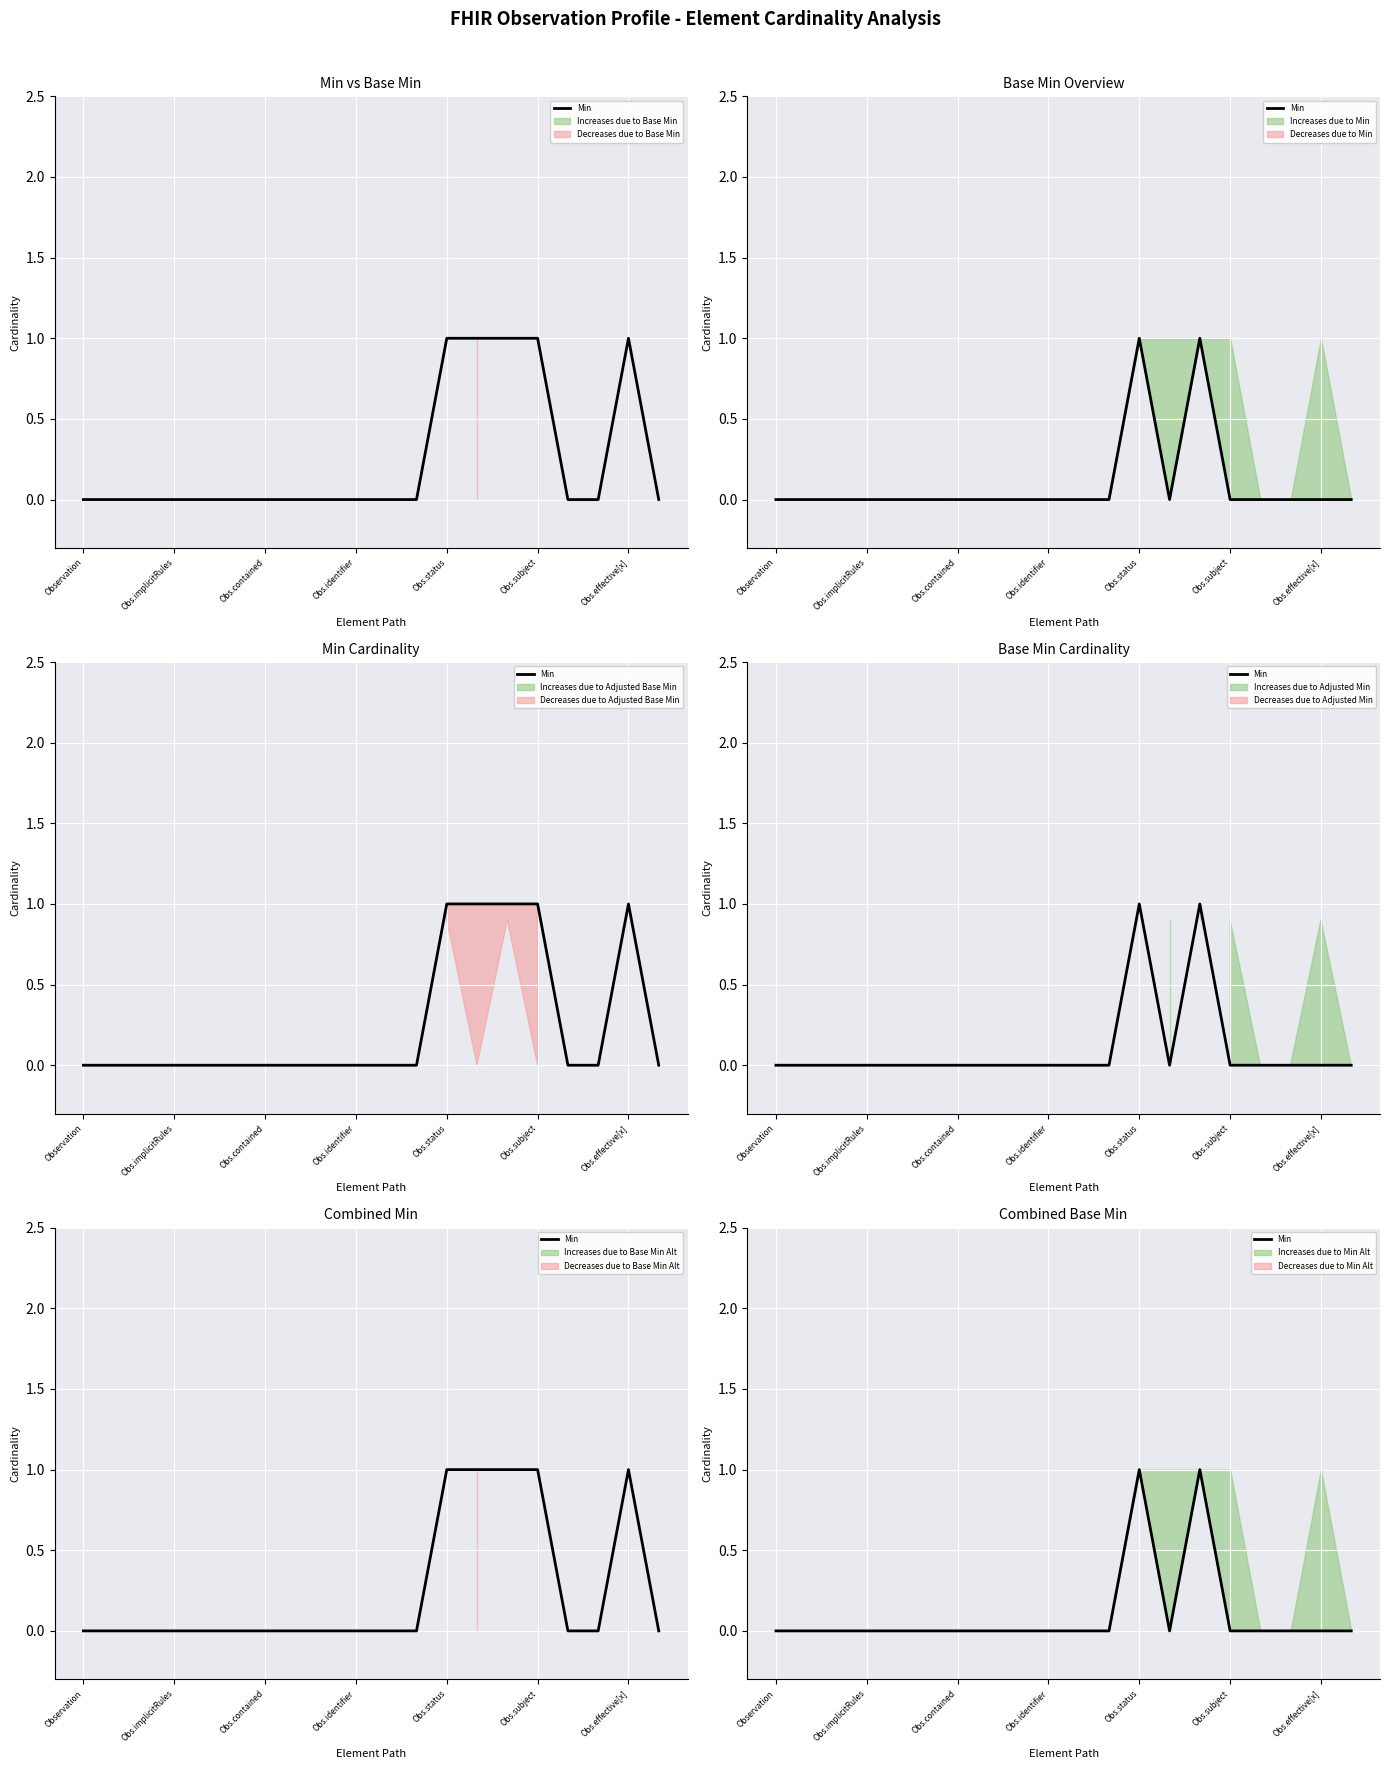

True or false: the data shows 1 at Obs.status.

True